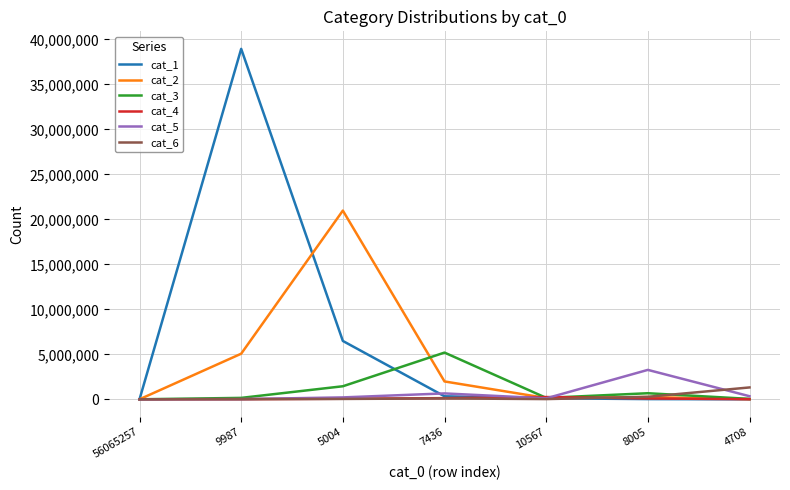

Which series has the largest total across all categories?

cat_1